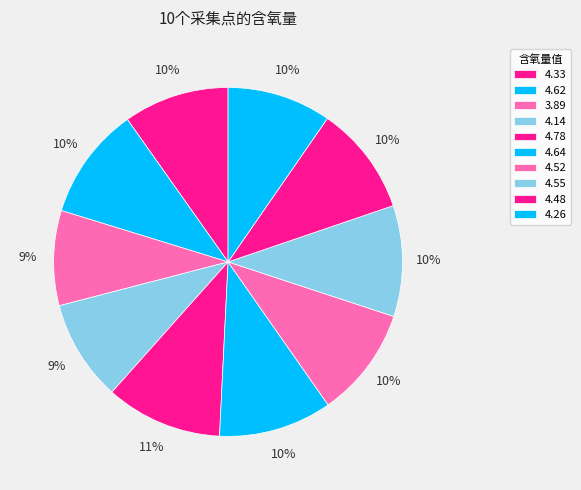

Which slice is the largest?

4.78